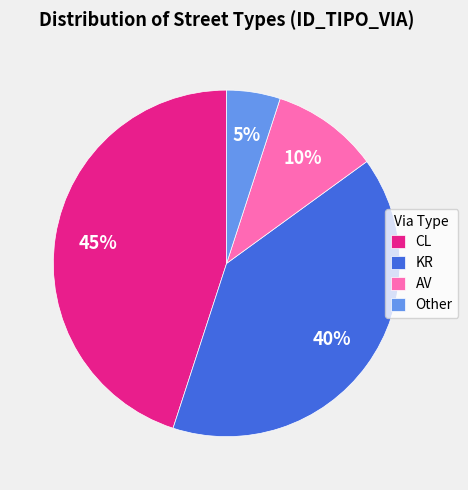

Approximately how many times larger is the value at Other compared to AV?

0.5